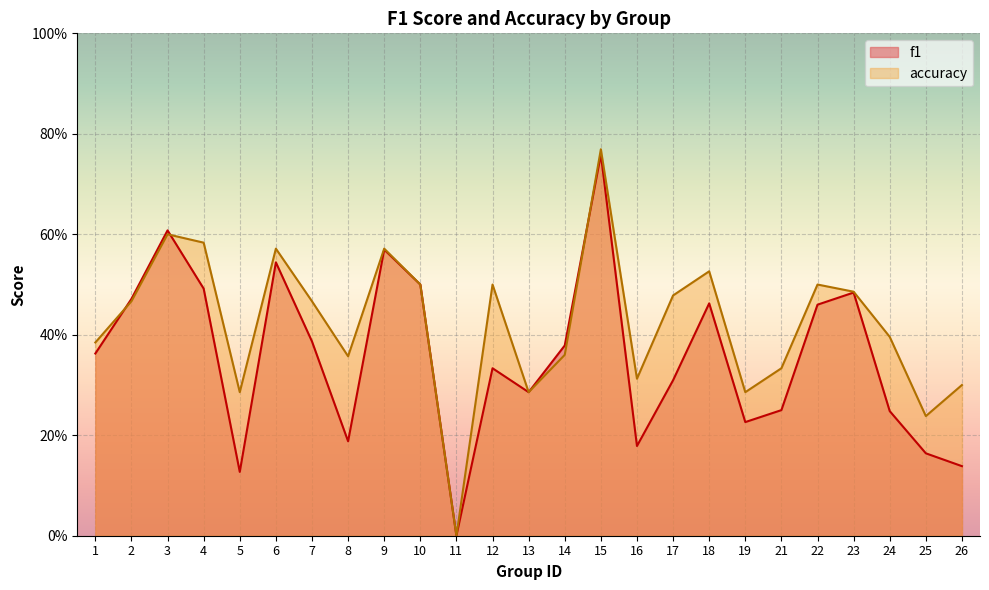

Where do f1 and accuracy first cross each other?

1 and 2